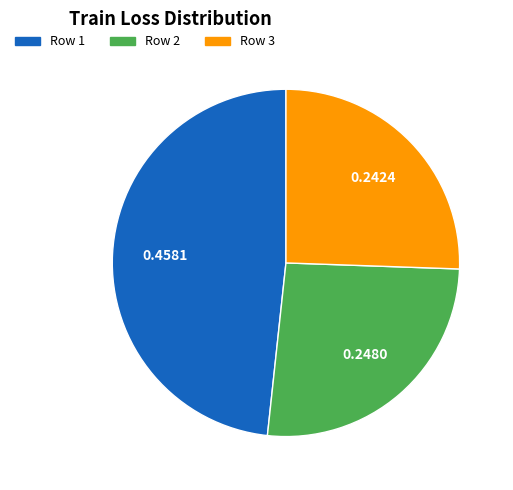

Does any single category account for the majority?

No